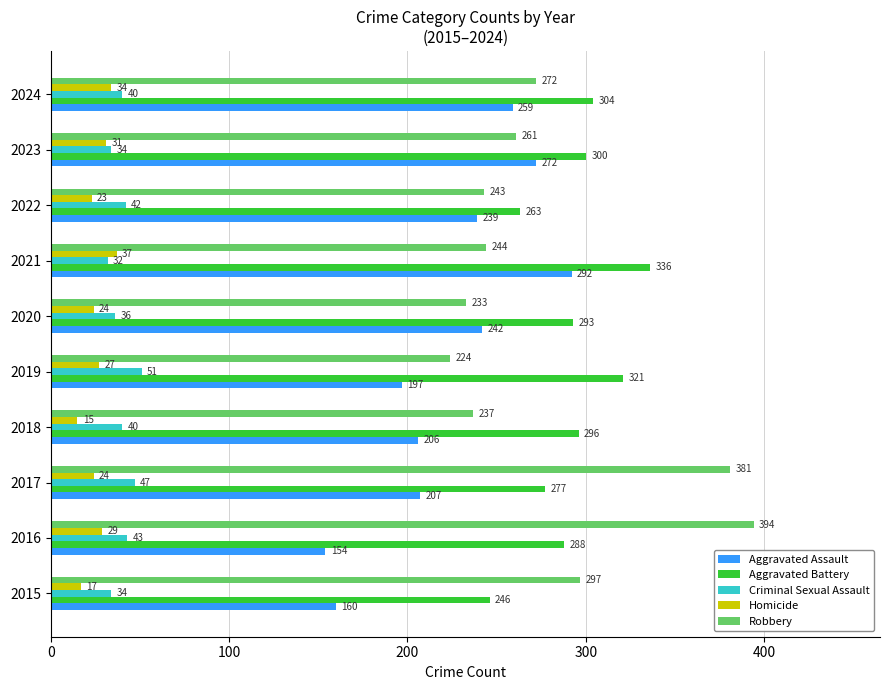

What is the sum of all Criminal Sexual Assault values?

399